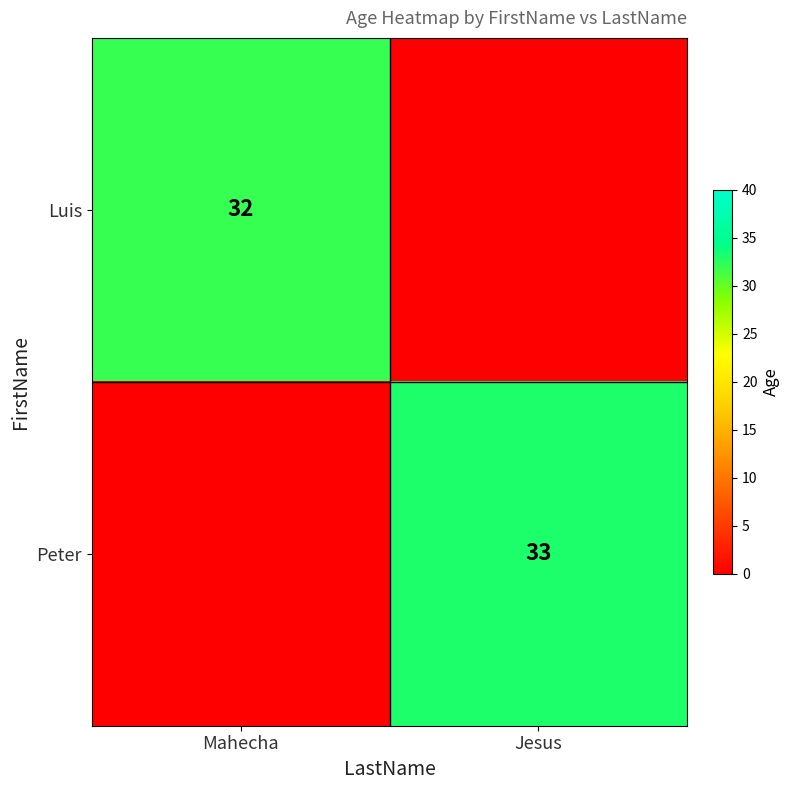

The Luis series shows 52 at Mahecha. True or false?

False